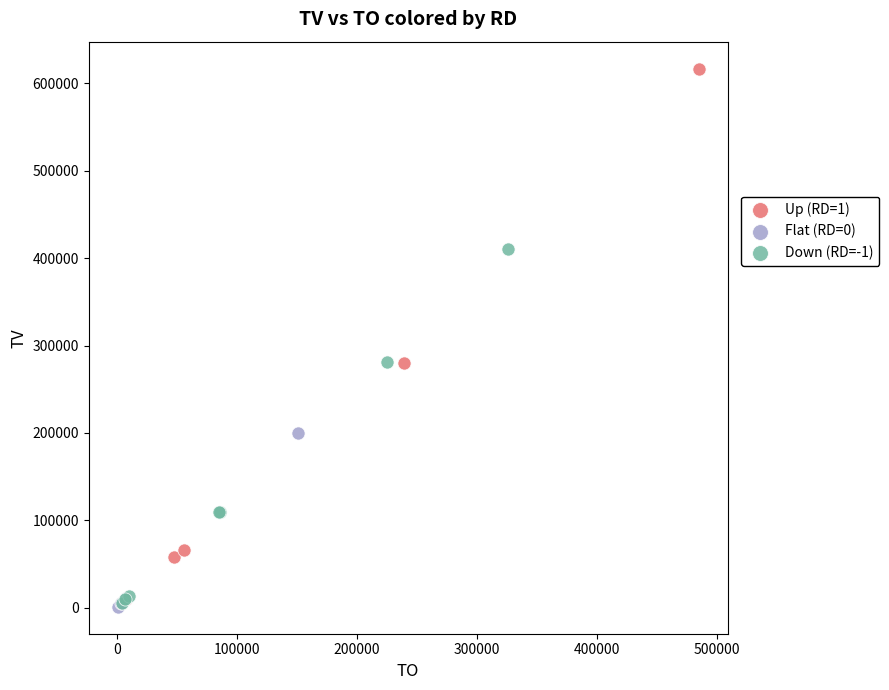

Which series reaches the maximum Y coordinate?

Up (RD=1)